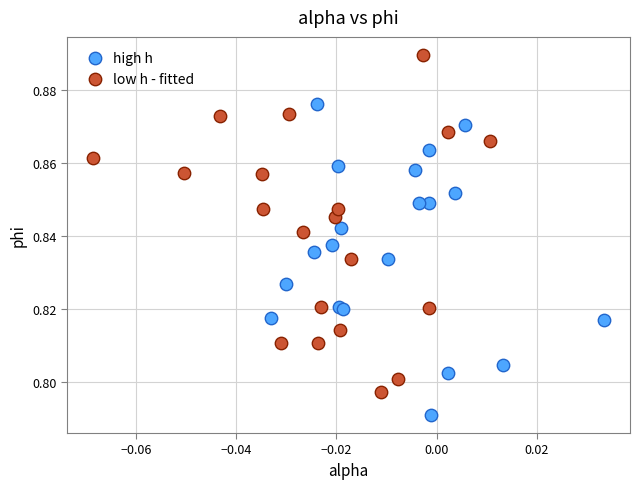

Which series reaches the minimum Y coordinate?

high h